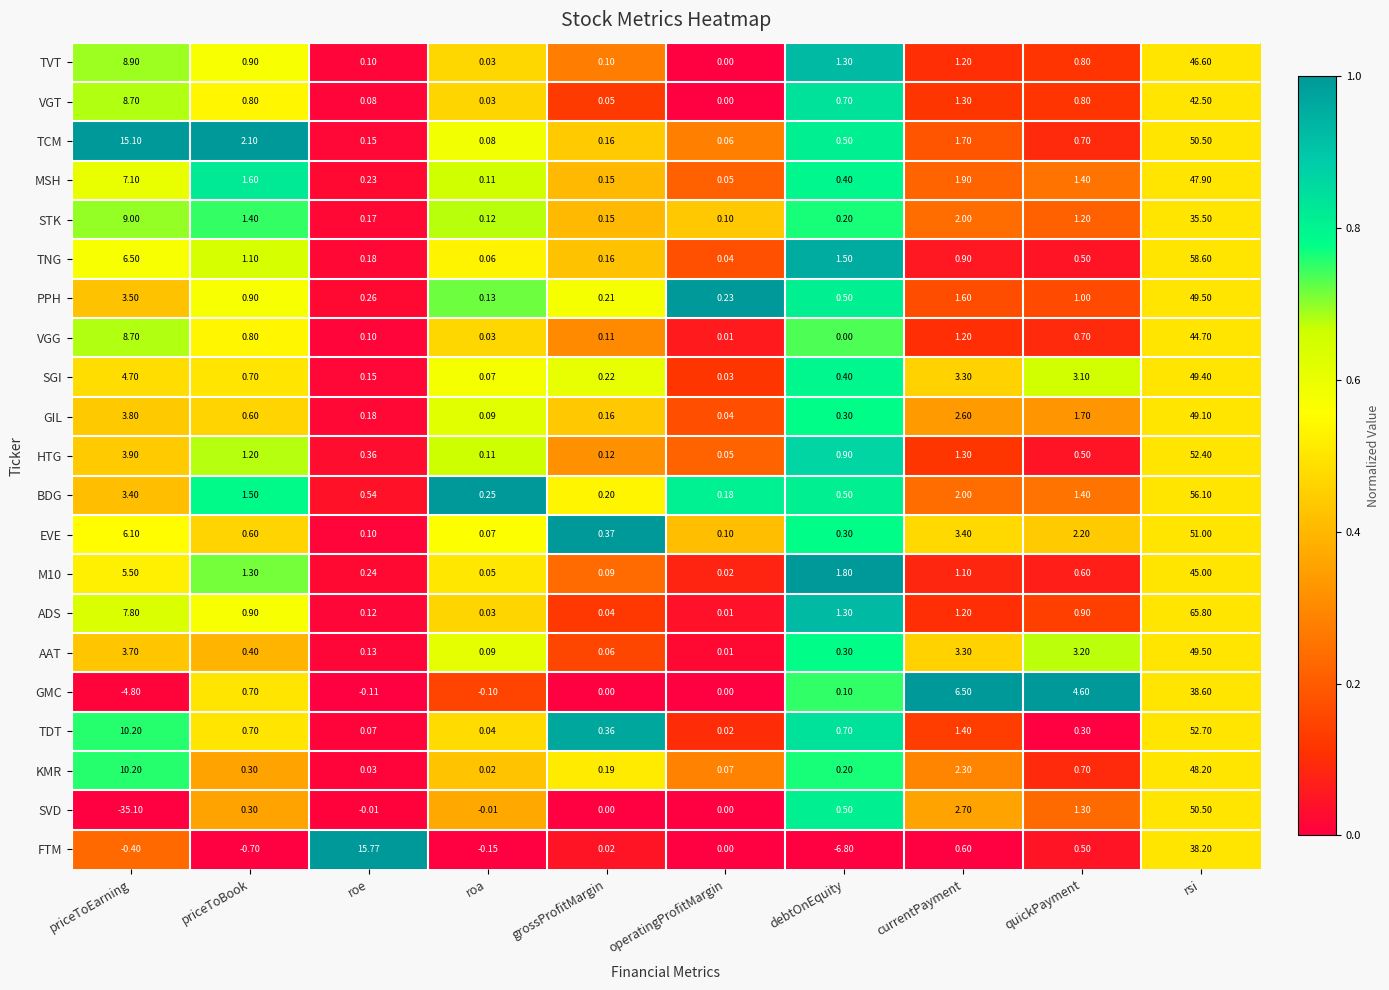

Which series changed the most between priceToBook and roa?

TCM